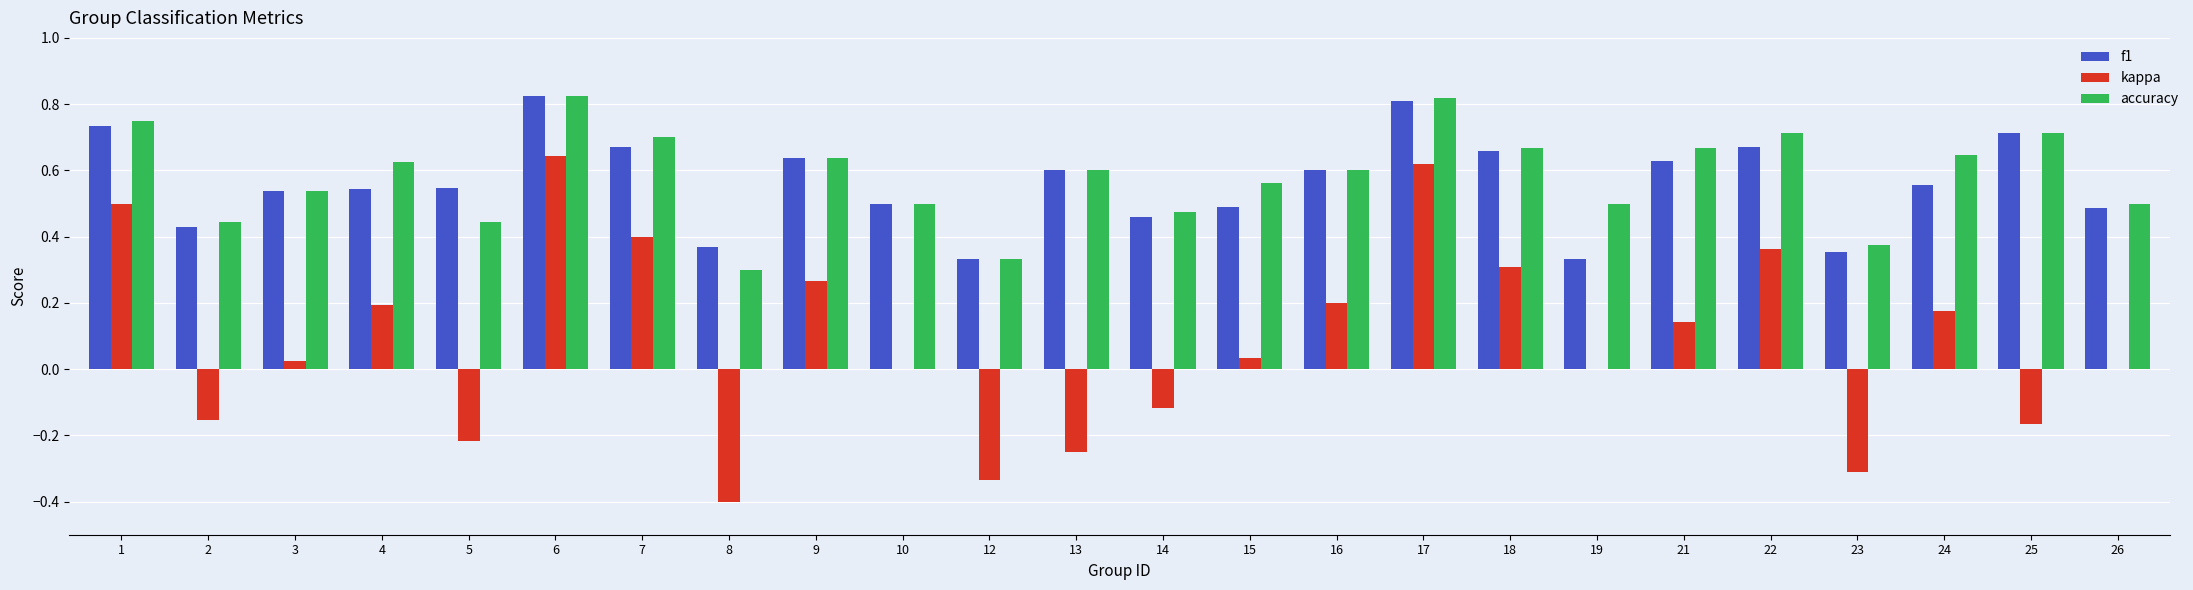

What is the sum of all kappa values?

1.9